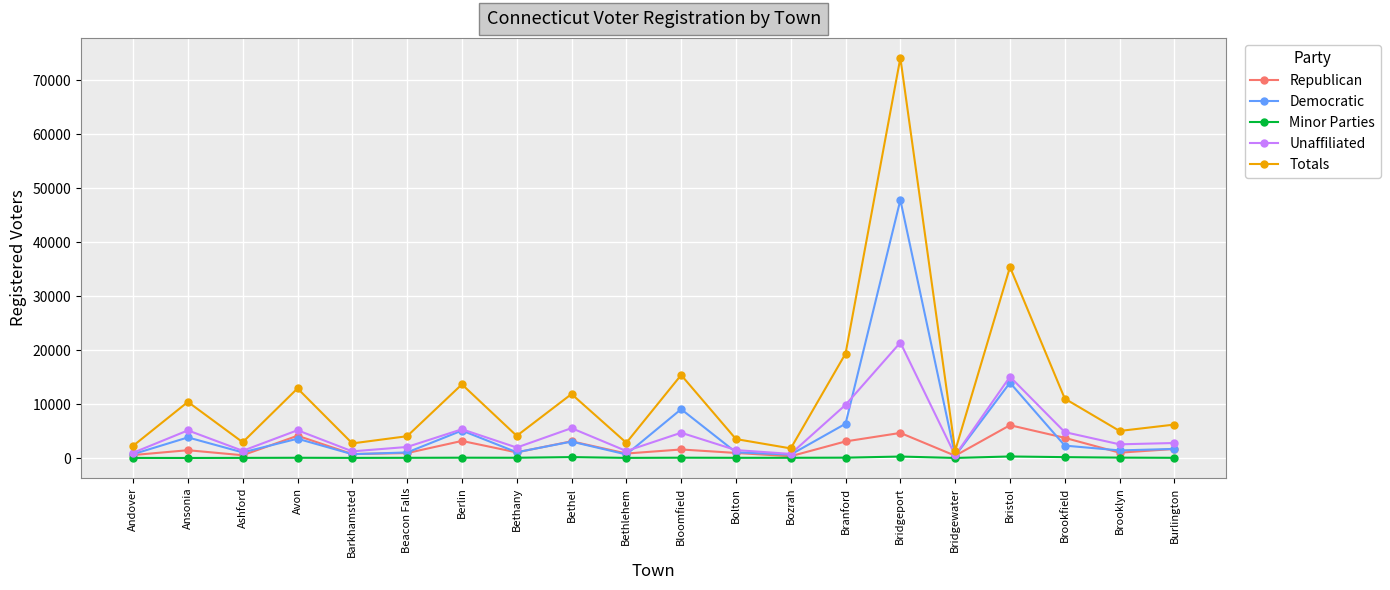

In Republican, how many points are higher than both neighbors (excluding endpoints)?

7